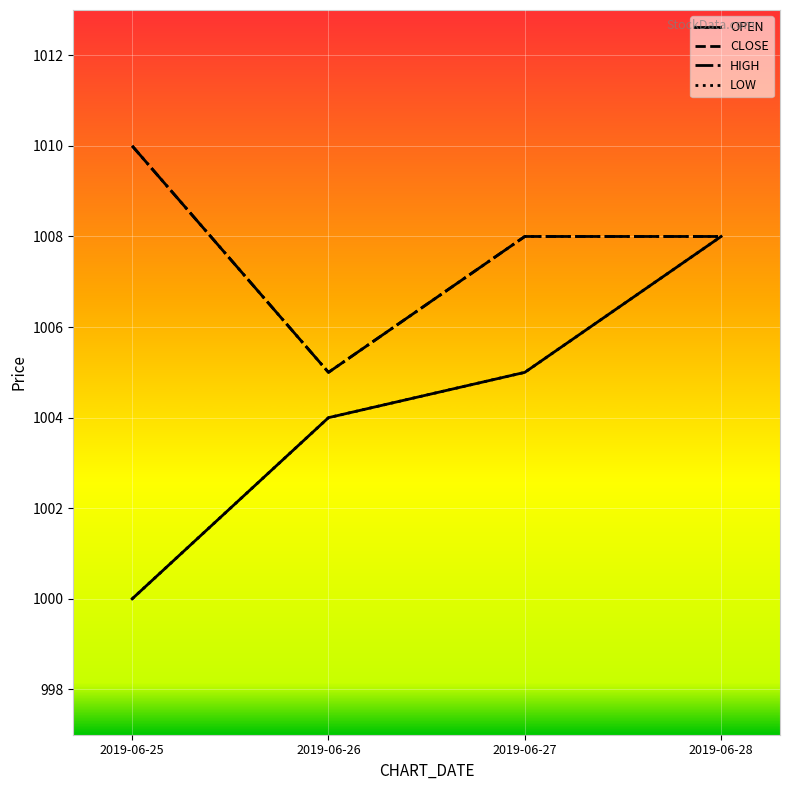

Does the chart display data point markers on the line(s)?

No